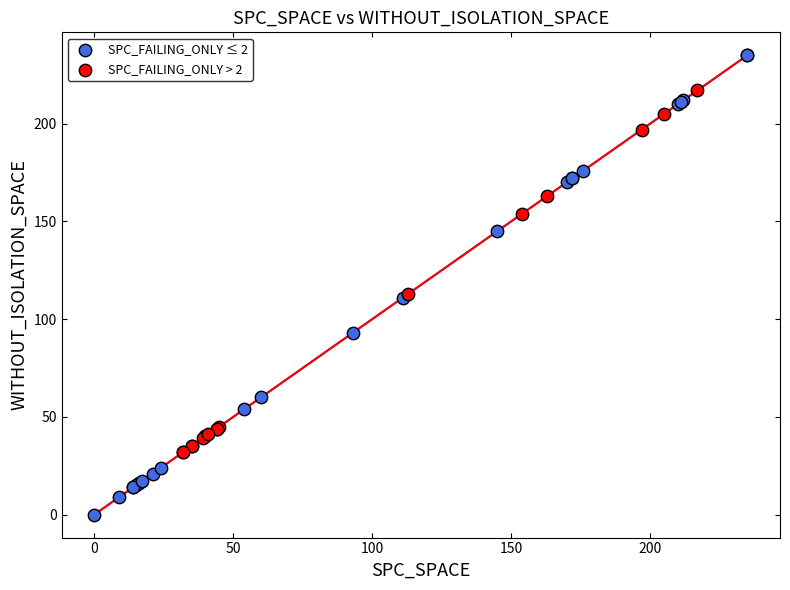

What are all the series names shown in the legend?

SPC_FAILING_ONLY ≤ 2, SPC_FAILING_ONLY > 2